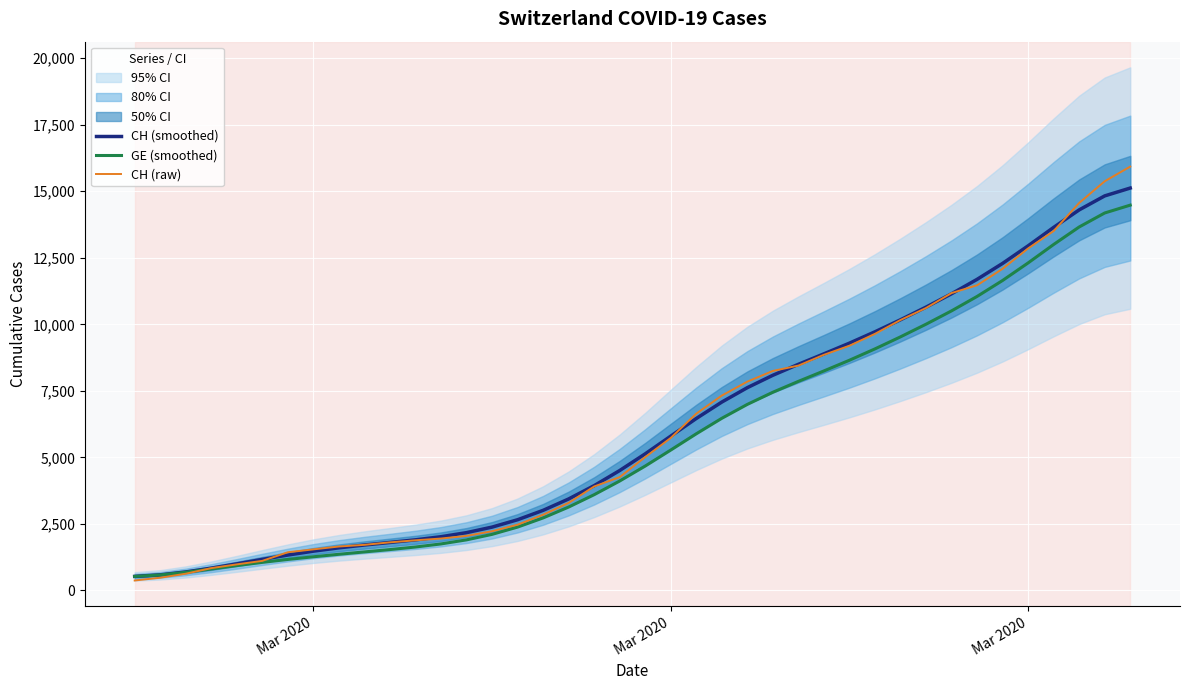

How many lines are shown in the chart?

3